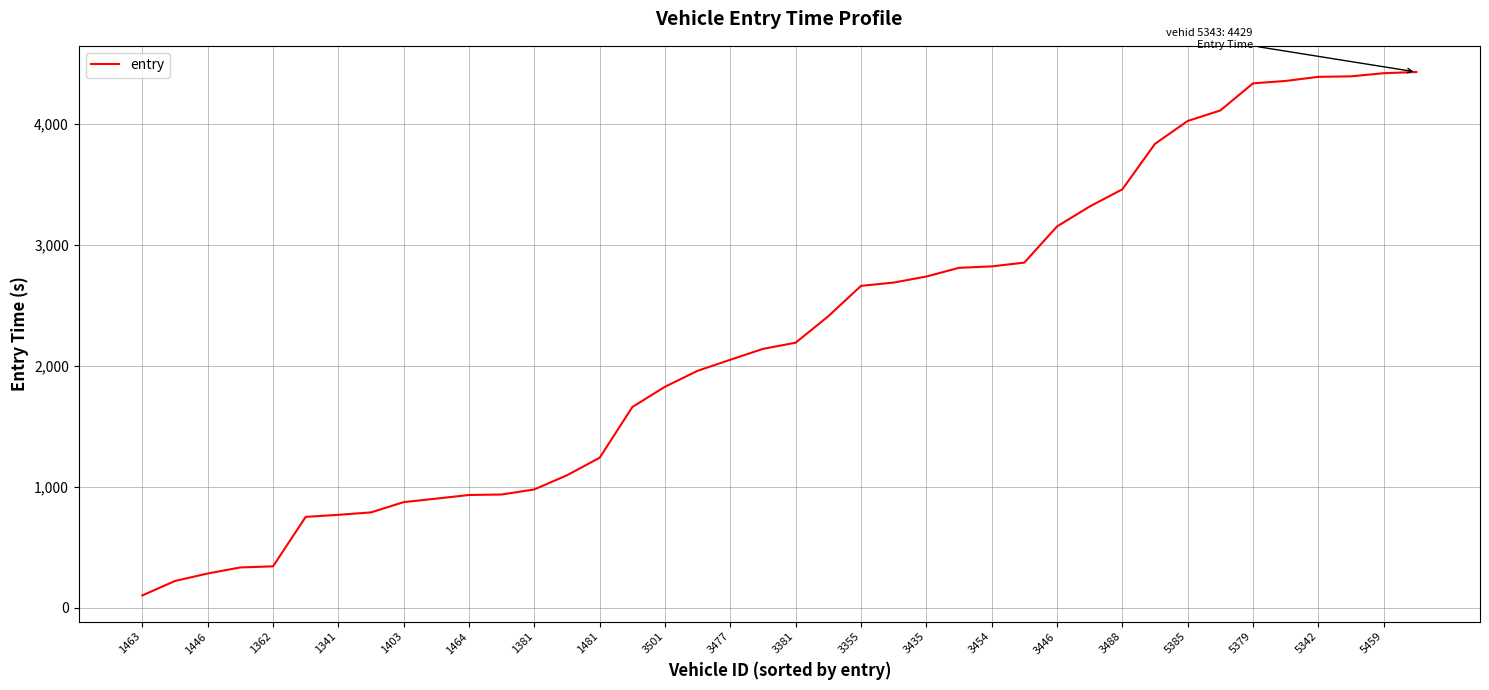

What is the greatest value displayed?

4429